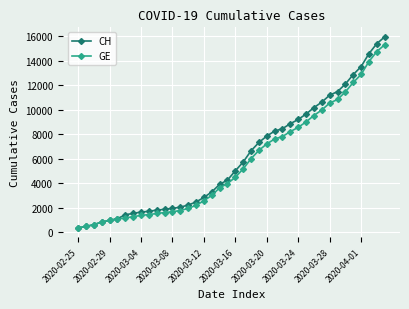

What is the value of the CH point at the 39th from the left?

15375